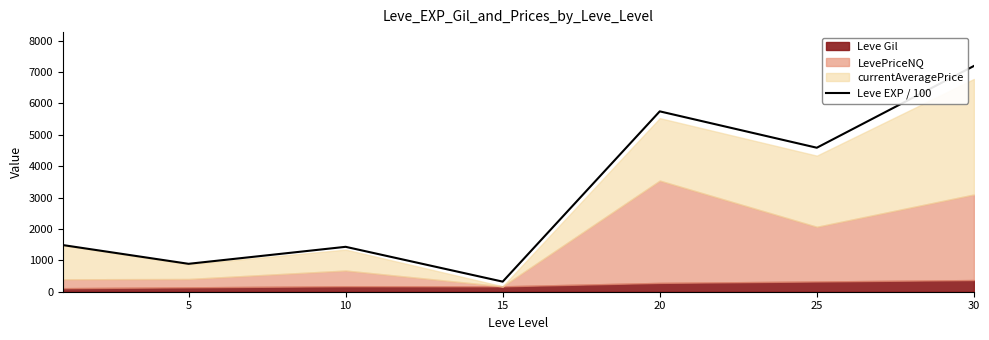

The value of Leve EXP / 100 at 25 is 2598.4. True or false?

False